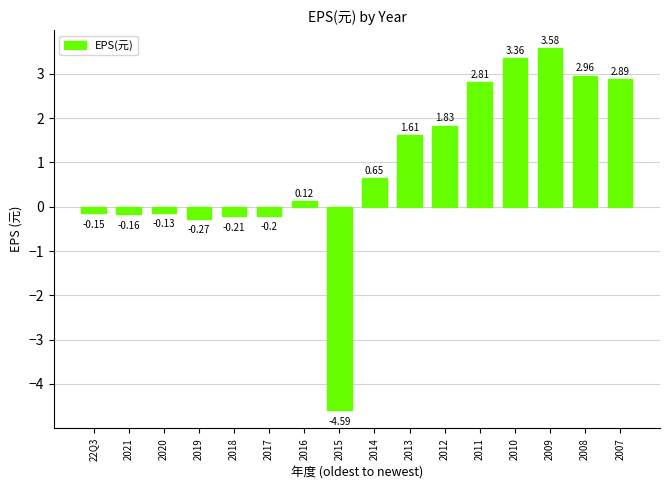

Between 2021 and 22Q3, which is larger?

22Q3